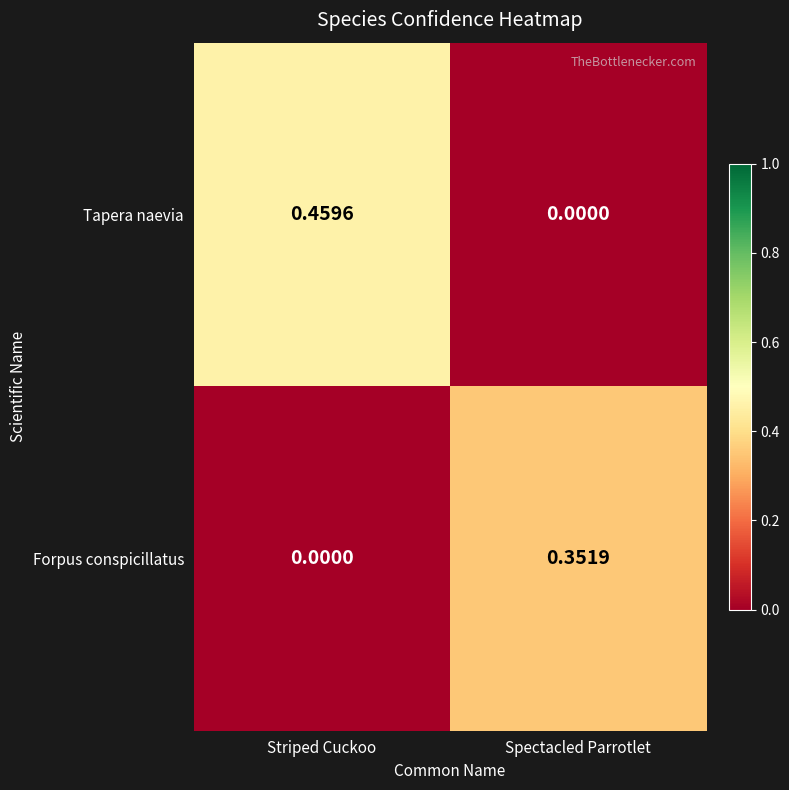

Where is Tapera naevia nearest to the value 0?

Spectacled Parrotlet